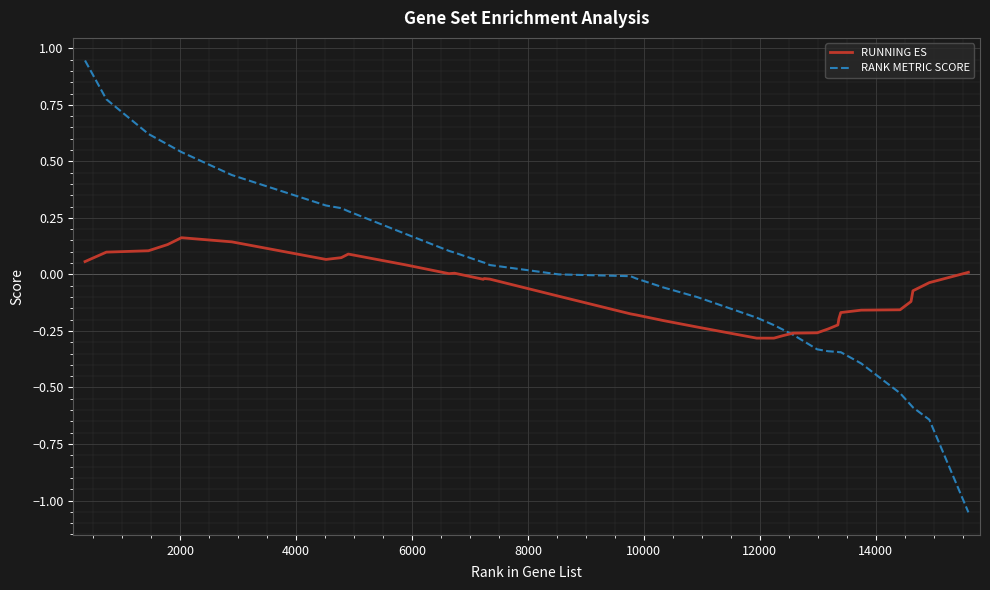

Is this an area chart (filled region under the line)?

No